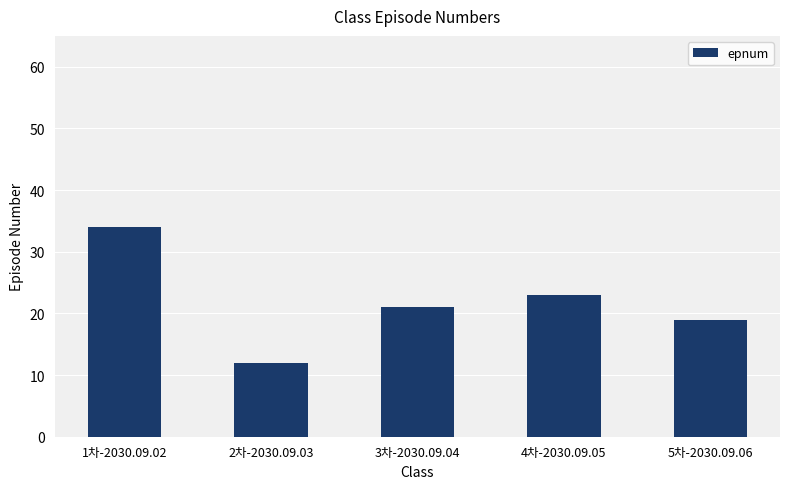

Reading left to right, extract all data points from this chart.

1차-2030.09.02=34	2차-2030.09.03=12	3차-2030.09.04=21	4차-2030.09.05=23	5차-2030.09.06=19